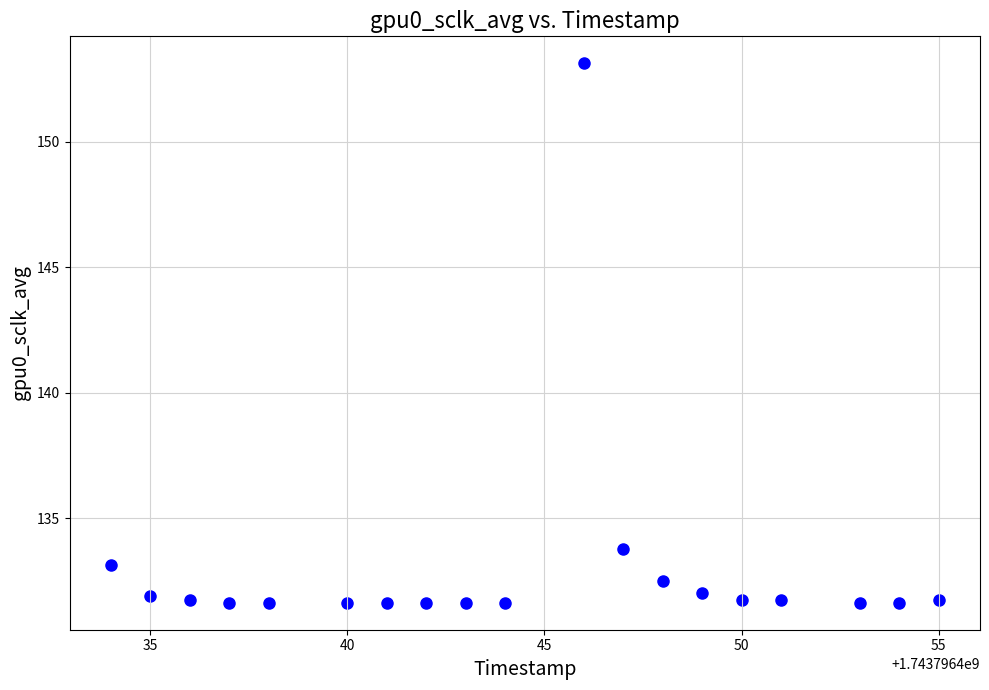

What is the range of Y values (max minus min)?

21.5